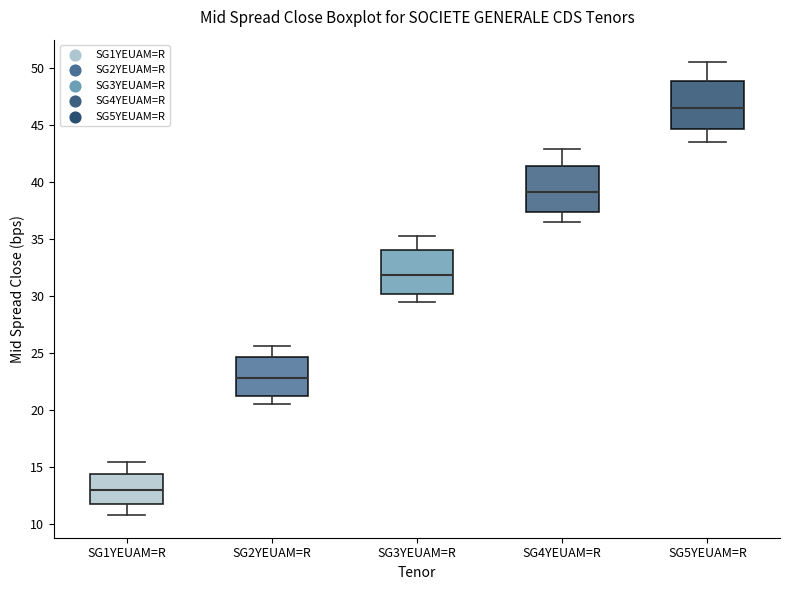

Which box's median line is the highest?

SG5YEUAM=R